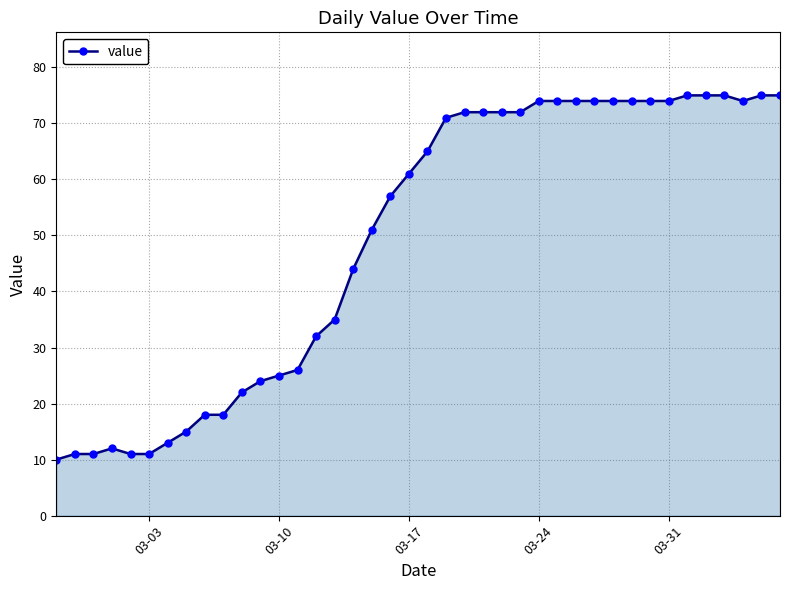

What is the maximum value shown in the chart?

75